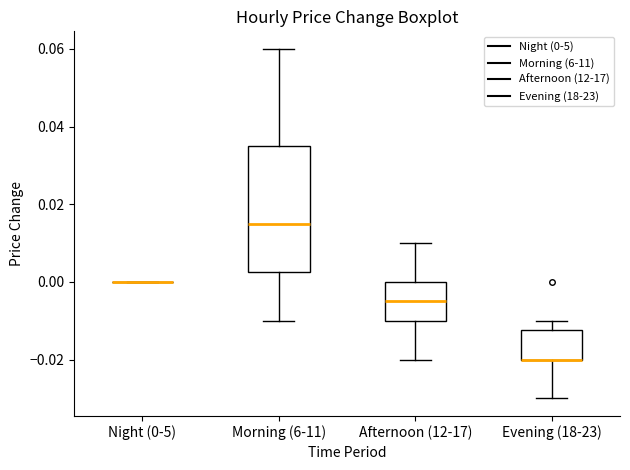

Reading left to right, read every box against the y-axis: the position of its median line, the range the box covers, and the ends of its whiskers. The values are not printed on the chart, so give them approximately, as read against the axis.

Night (0-5): box collapsed to a line at 0.000, whiskers 0.000 to 0.000
Morning (6-11): median 0.016, box 0.002 to 0.036, whiskers -0.010 to 0.060
Afternoon (12-17): median -0.004, box -0.010 to 0.000, whiskers -0.020 to 0.010
Evening (18-23): median -0.020 (drawn on the box's lower edge), box -0.020 to -0.012, whiskers -0.030 to -0.010